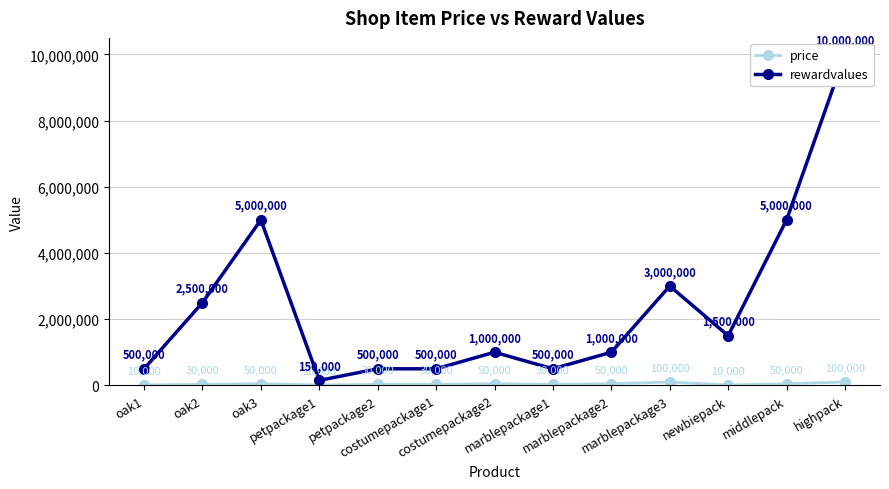

At how many categories does at least one series exceed 1631803?

5